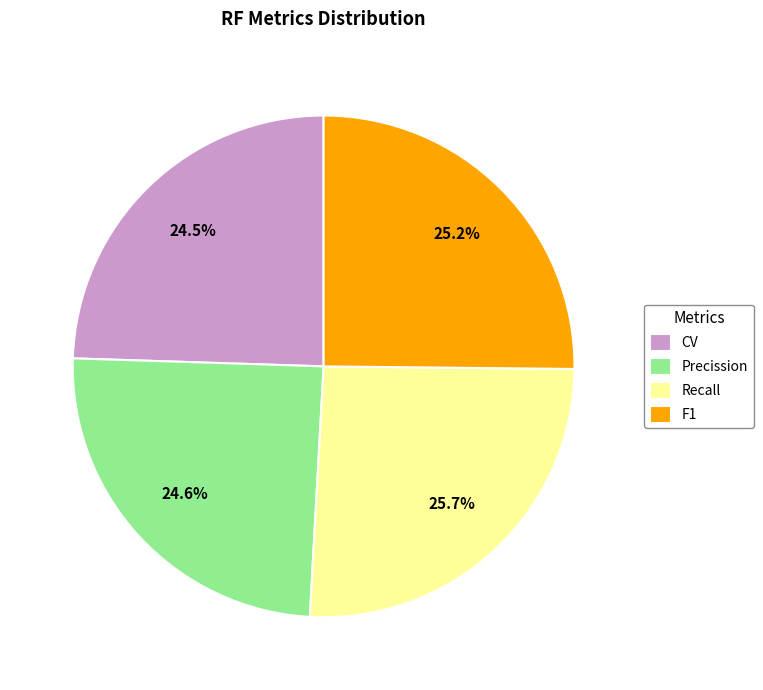

What percentage is the Precission slice, to the nearest percent?

25%